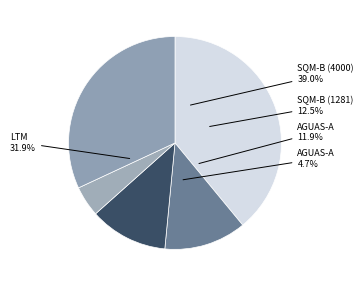

To the nearest percent, what is the difference between the largest and smallest slice percentages?

34%